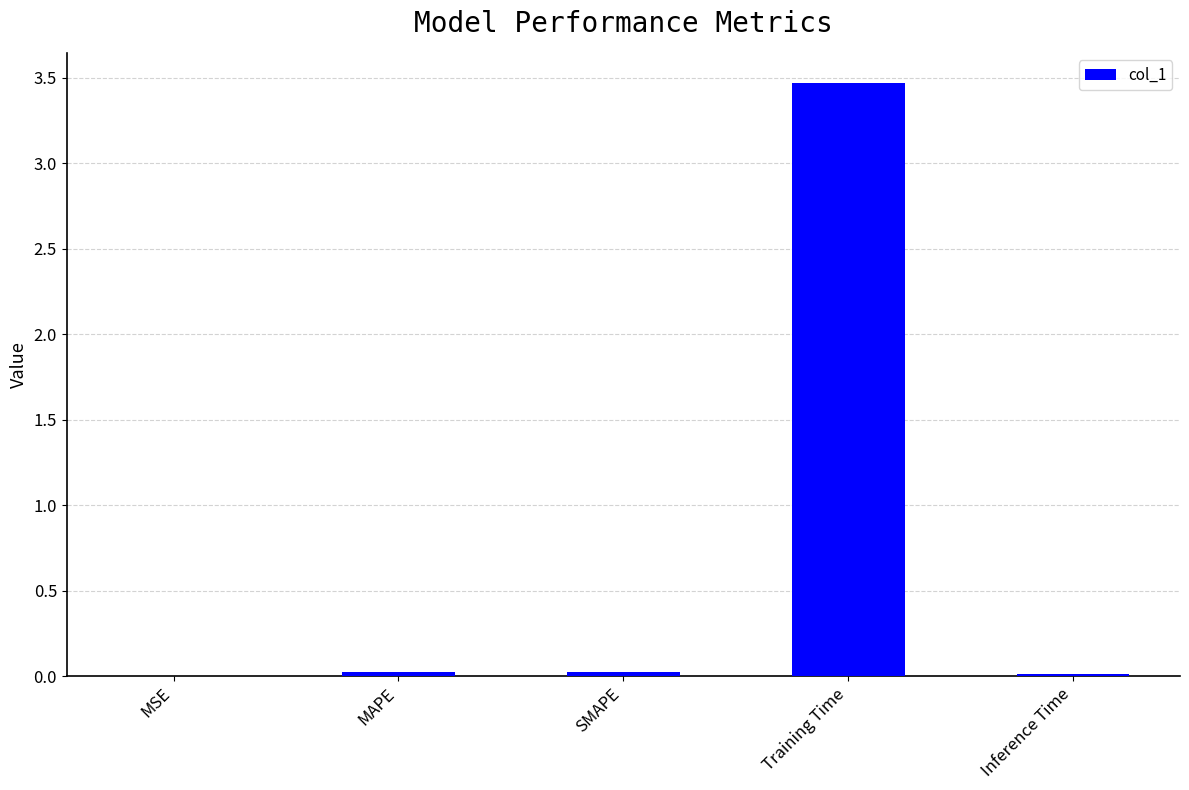

What is the greatest value displayed?

3.5